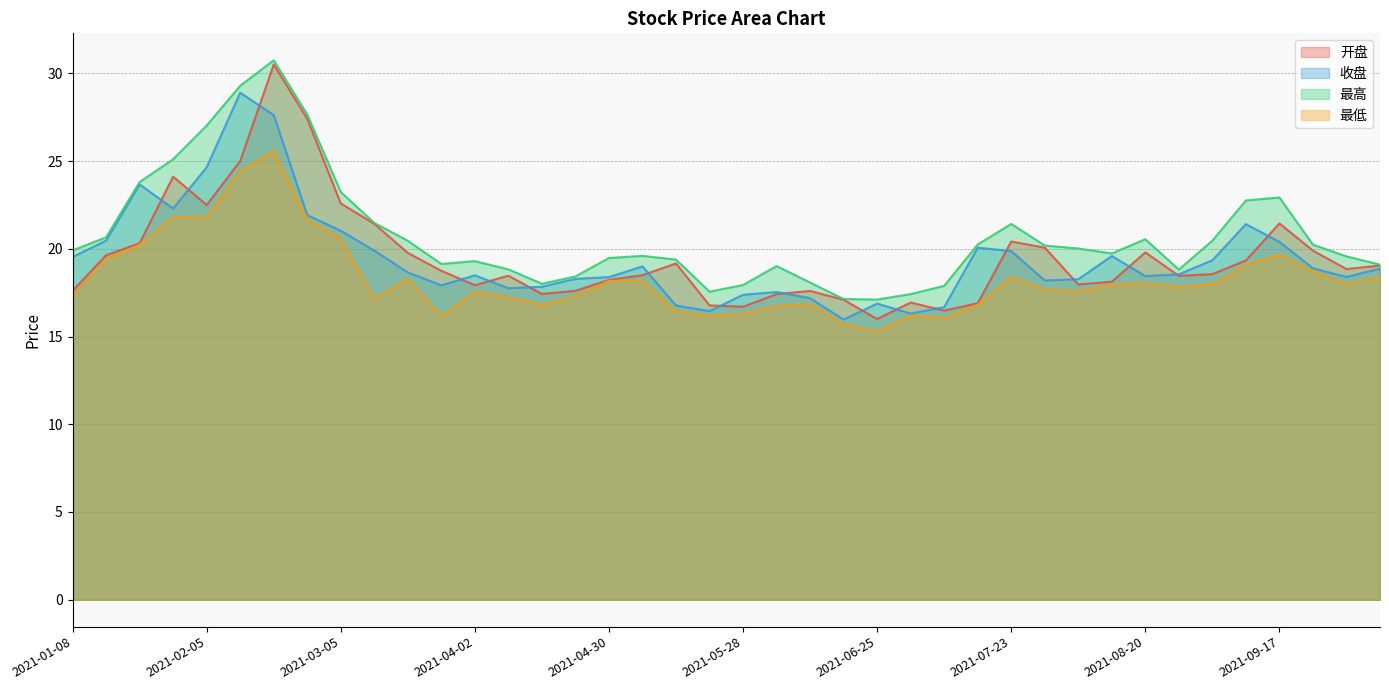

Rank the categories by 开盘 value from highest to lowest.

2021-02-19, 2021-02-26, 2021-02-10, 2021-01-29, 2021-03-05, 2021-02-05, 2021-09-17, 2021-03-12, 2021-07-23, 2021-01-22, 2021-07-30, 2021-09-24, 2021-08-20, 2021-03-19, 2021-01-15, 2021-09-10, 2021-05-14, 2021-10-08, 2021-09-30, 2021-03-26, 2021-09-03, 2021-05-07, 2021-04-09, 2021-08-27, 2021-04-30, 2021-08-13, 2021-08-06, 2021-04-02, 2021-01-08, 2021-04-23, 2021-06-11, 2021-04-16, 2021-06-04, 2021-06-18, 2021-07-02, 2021-07-16, 2021-05-21, 2021-05-28, 2021-07-09, 2021-06-25